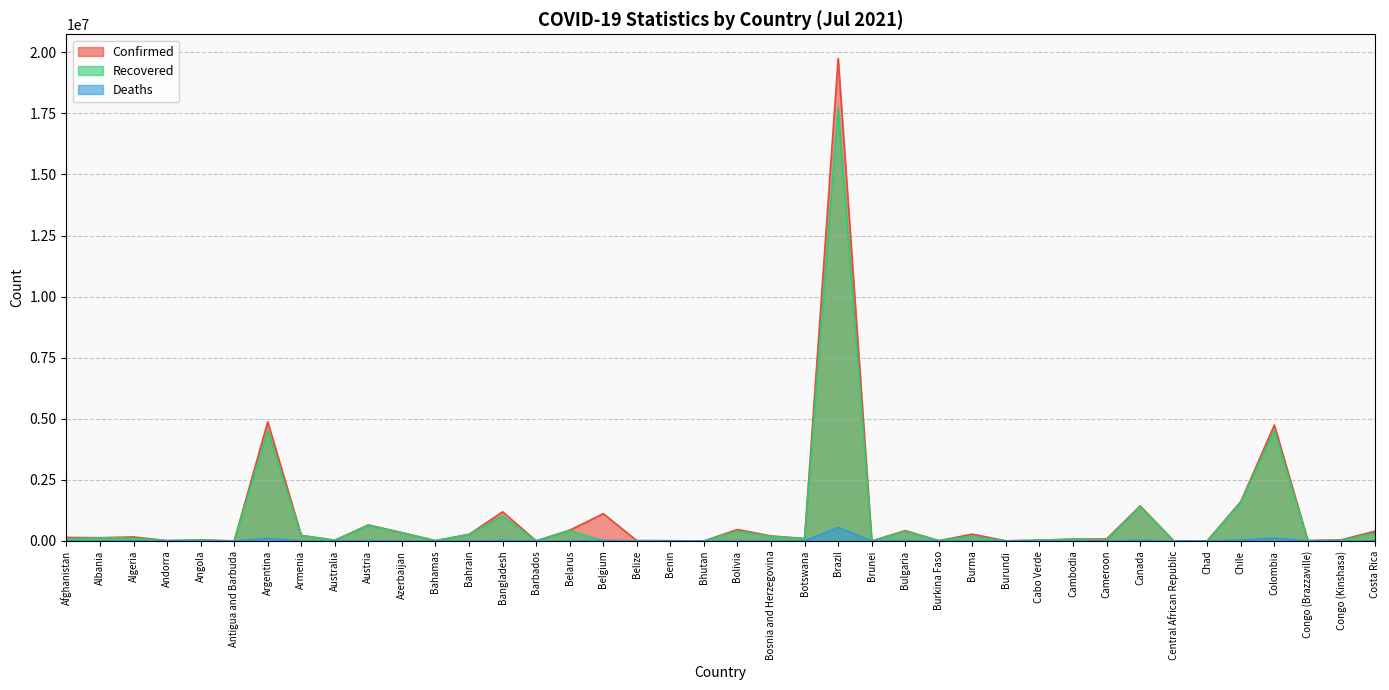

What is the value of the Recovered point at the 16th from the left?

435842